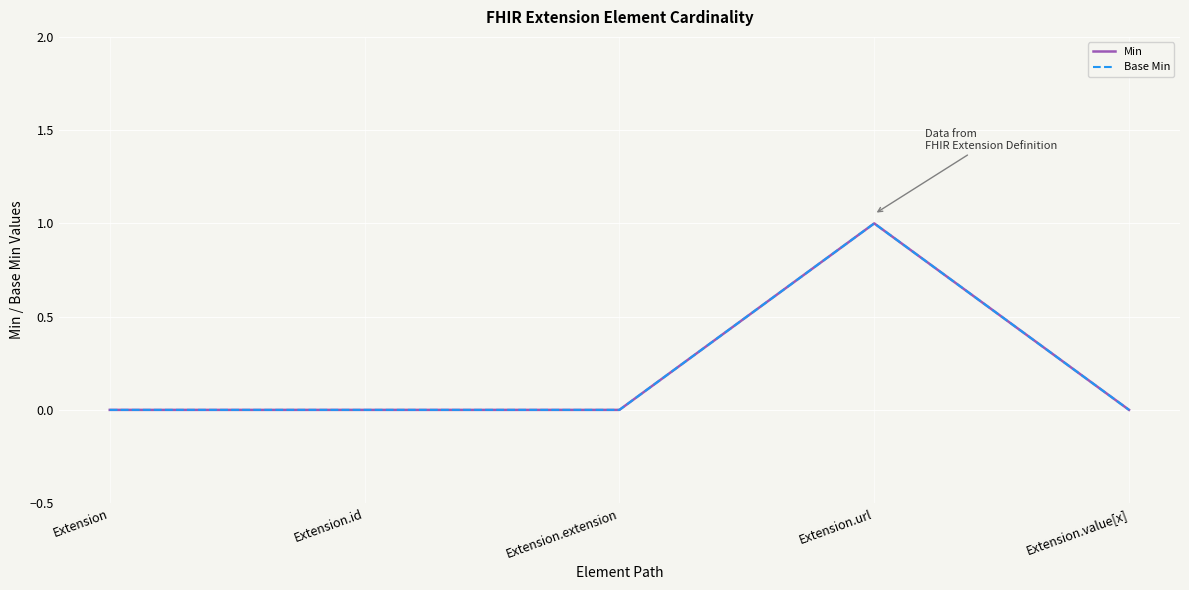

Reading left to right, what are all the values shown in this chart?

Min: 0	0	0	1	0
Base Min: 0	0	0	1	0